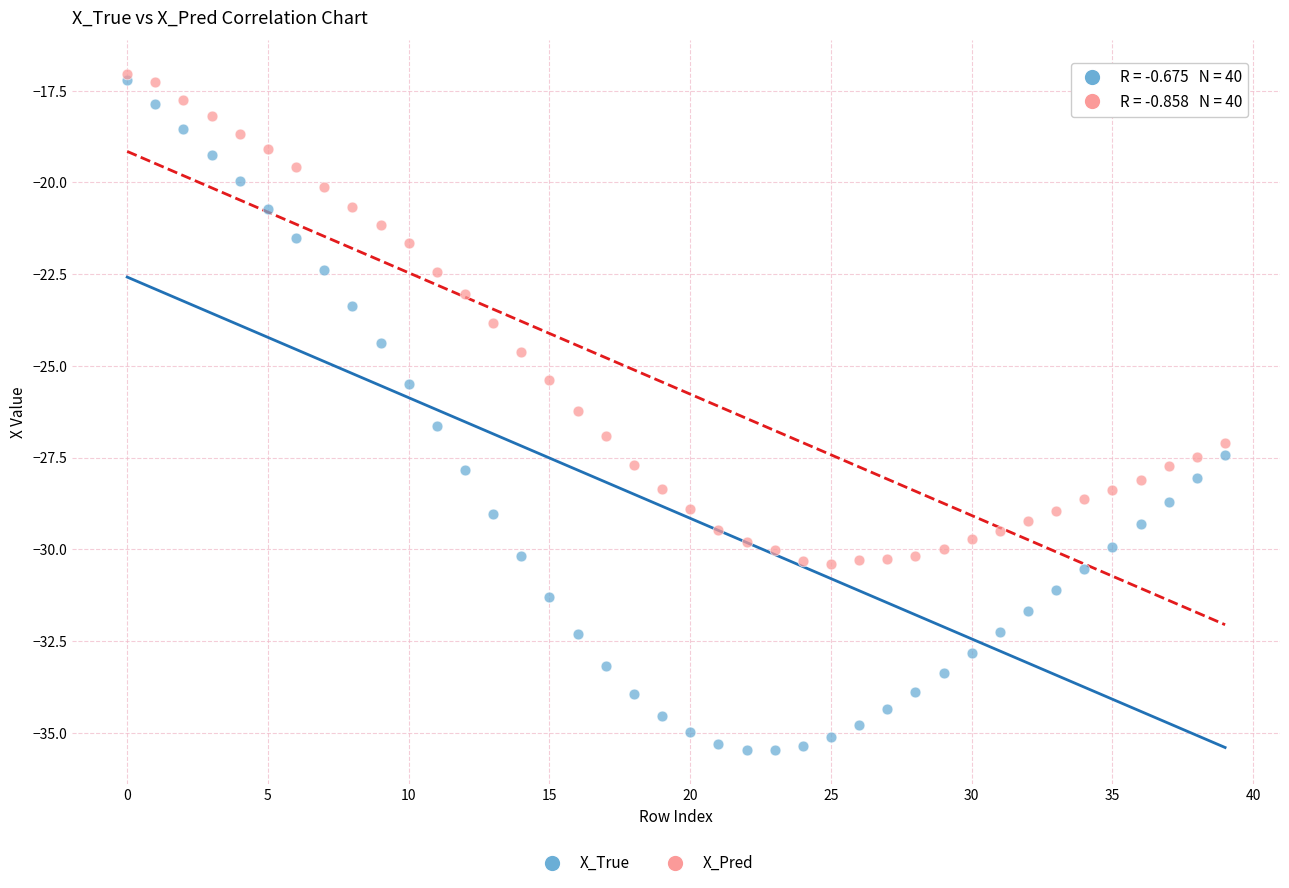

Which series reaches the minimum Y coordinate?

X_True